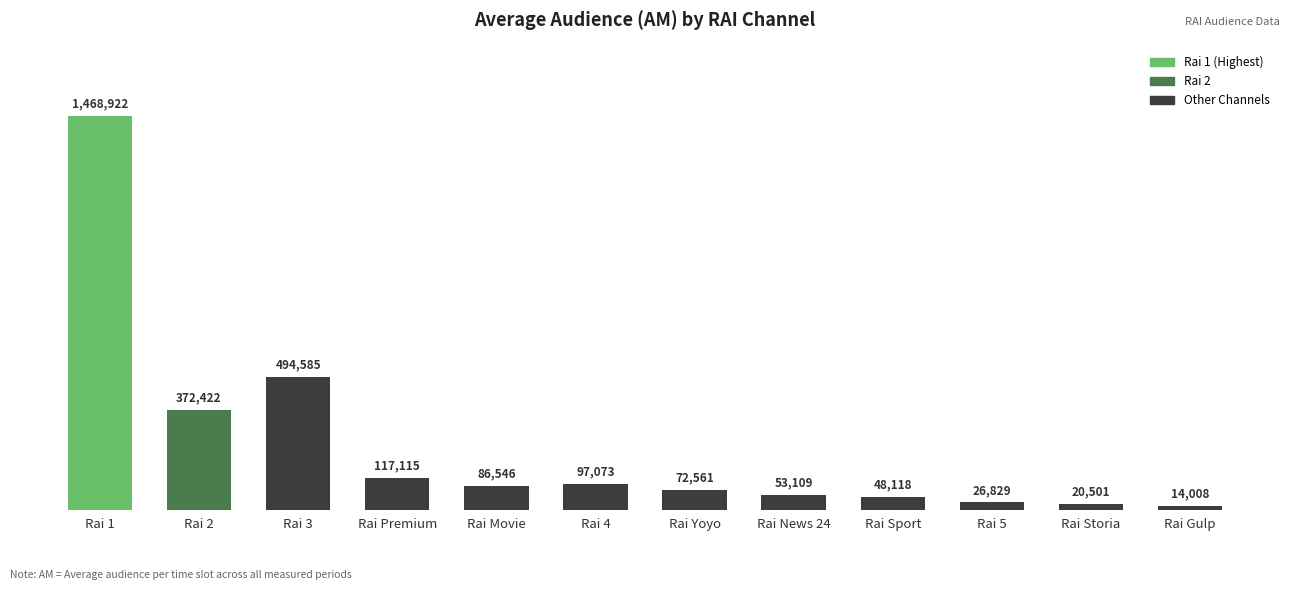

At which category does the chart reach its minimum across all series?

Rai Gulp